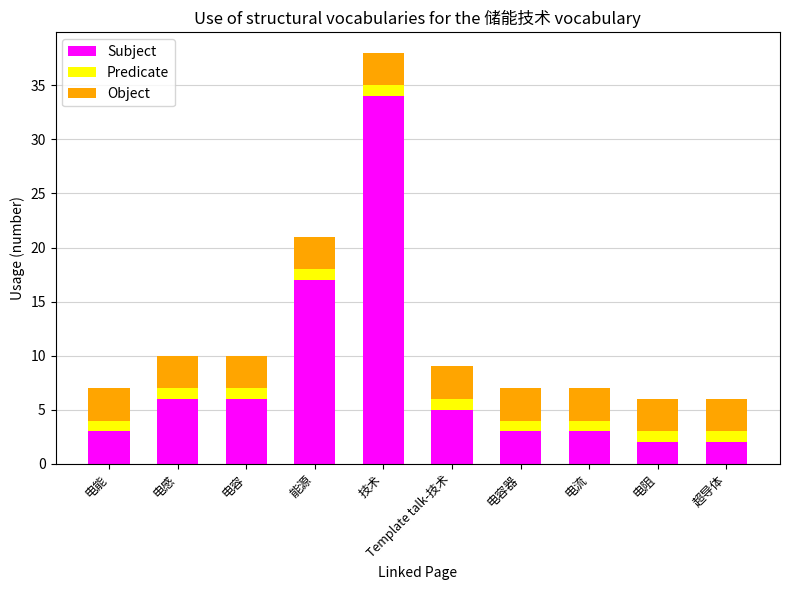

At which label does Subject reach its peak?

技术